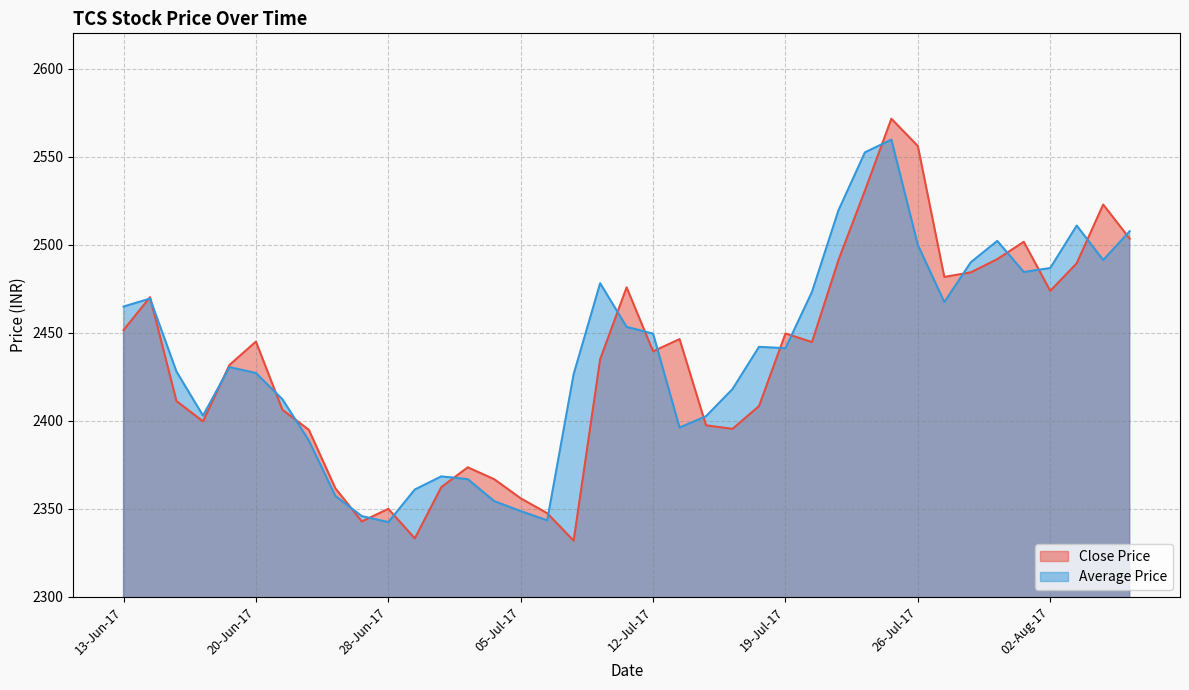

Rank the series by their average value, from lowest to highest.

Close Price, Average Price